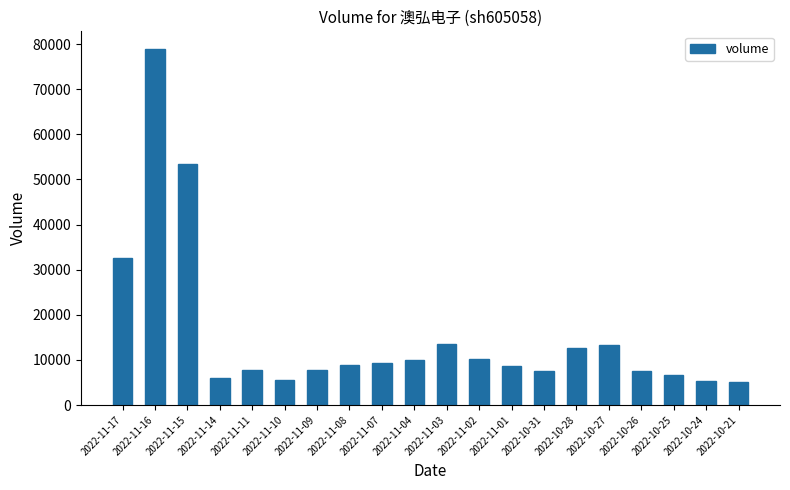

What is the change in value from 2022-11-04 to 2022-11-03?

+3448